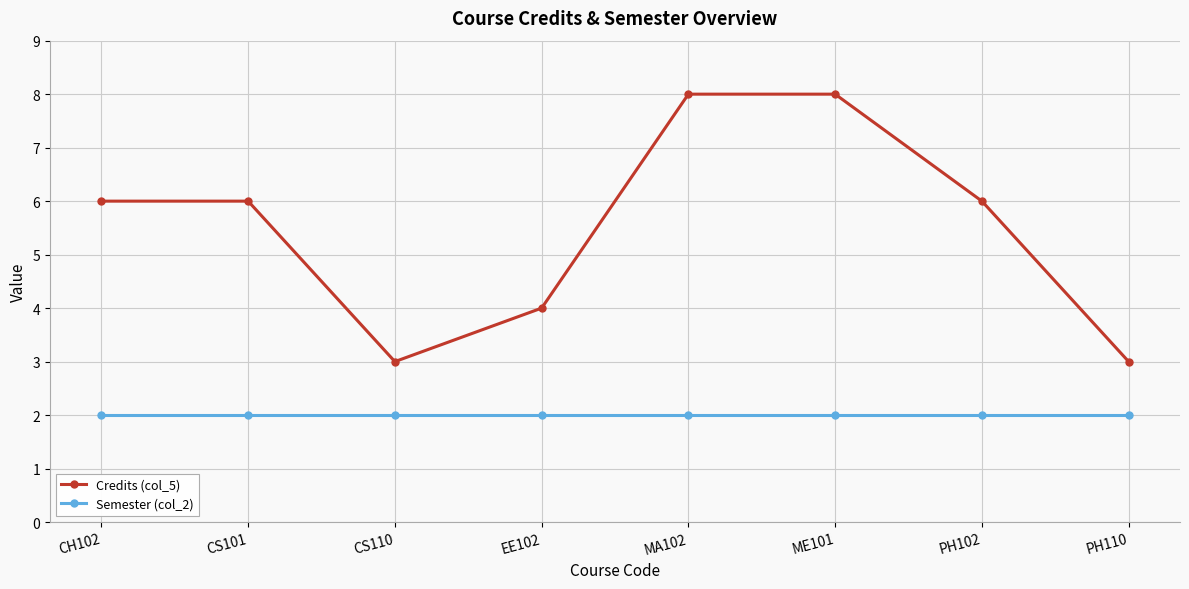

What is the minimum value for Credits (col_5)?

3